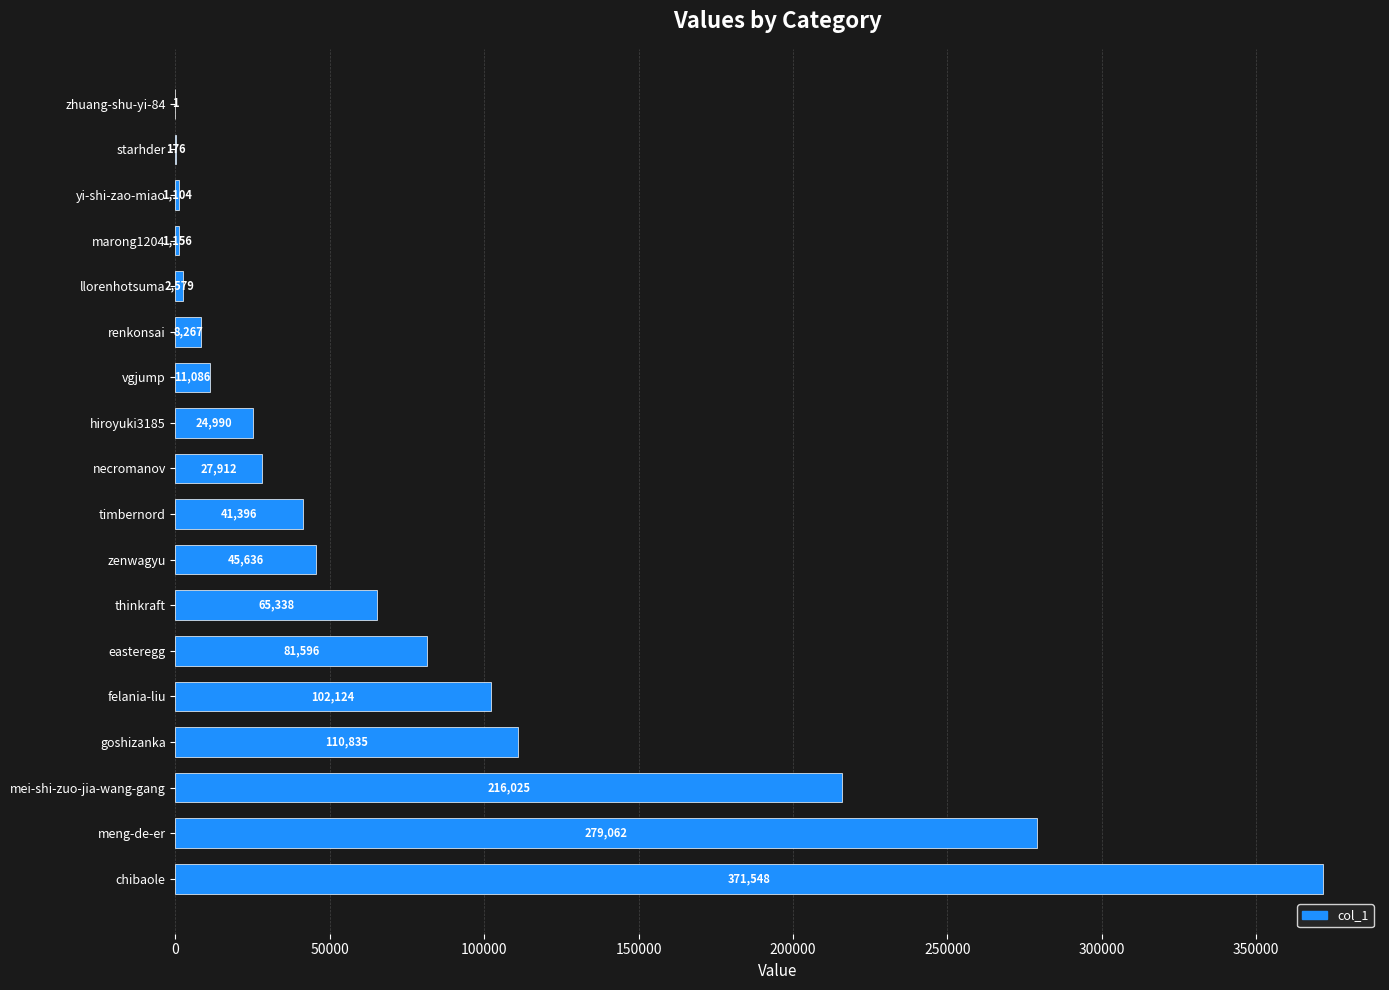

Reading top to bottom, list all the values displayed in this chart.

zhuang-shu-yi-84=1	starhder=176	yi-shi-zao-miao=1104	marong1204=1156	llorenhotsuma=2579	renkonsai=8267	vgjump=11086	hiroyuki3185=24990	necromanov=27912	timbernord=41396	zenwagyu=45636	thinkraft=65338	easteregg=81596	felania-liu=102124	goshizanka=110835	mei-shi-zuo-jia-wang-gang=216025	meng-de-er=279062	chibaole=371548